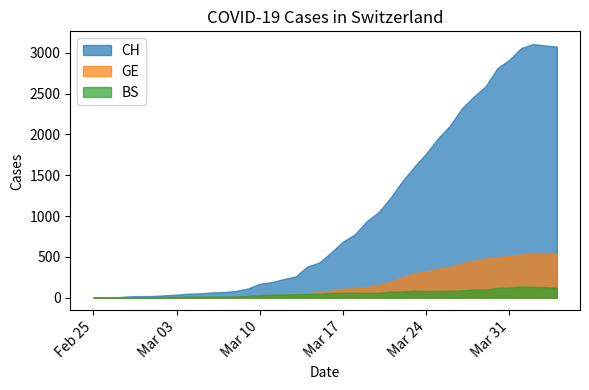

True or false: CH has more than 0 interior local peaks.

True